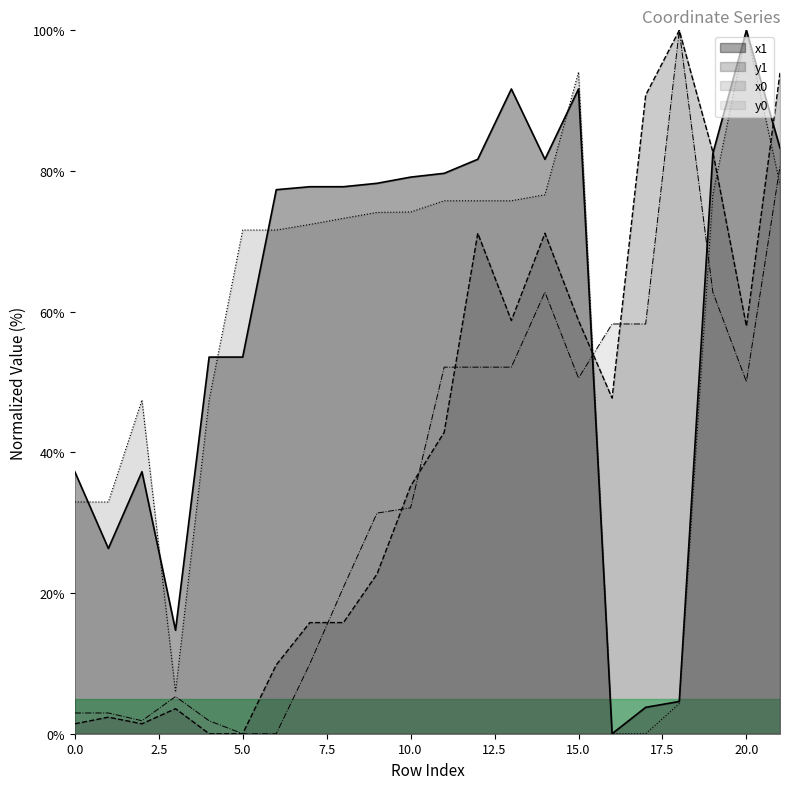

True or false: x0 has more than 0 points higher than both neighbors.

True